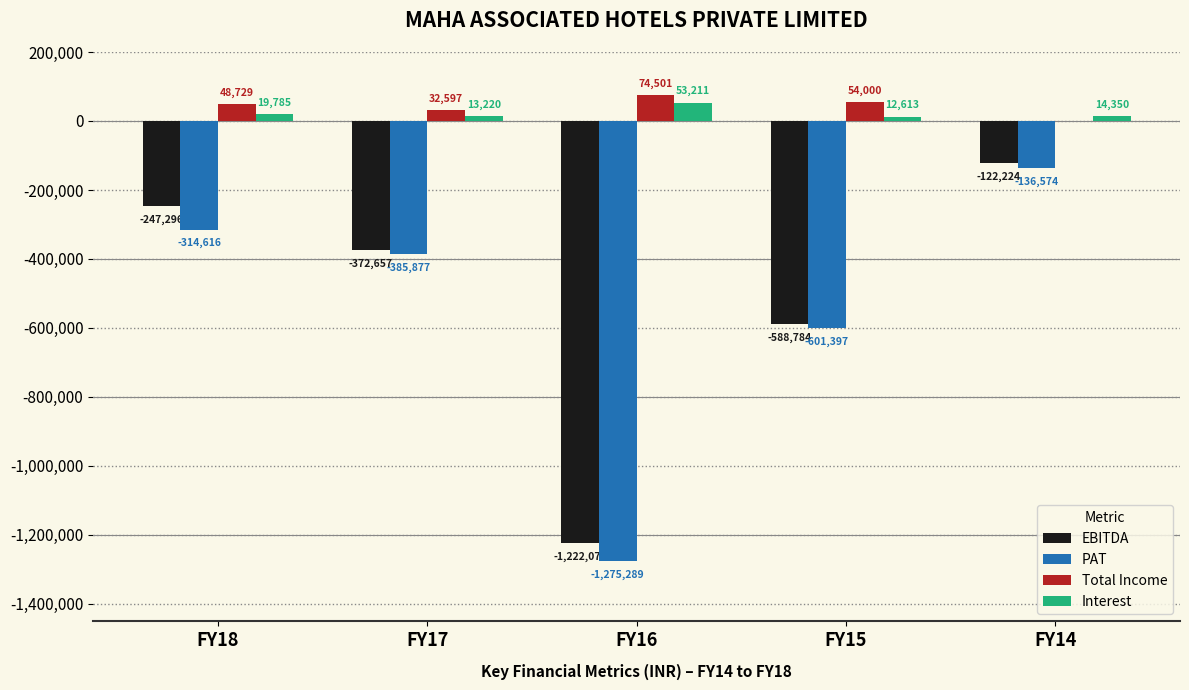

Reading right to left, transcribe all the data shown in this chart.

EBITDA: FY14=-122224	FY15=-588784	FY16=-1222078	FY17=-372657	FY18=-247296
PAT: FY14=-136574	FY15=-601397	FY16=-1275289	FY17=-385877	FY18=-314616
Total Income: FY14=0	FY15=54000	FY16=74501	FY17=32597	FY18=48729
Interest: FY14=14350	FY15=12613	FY16=53211	FY17=13220	FY18=19785